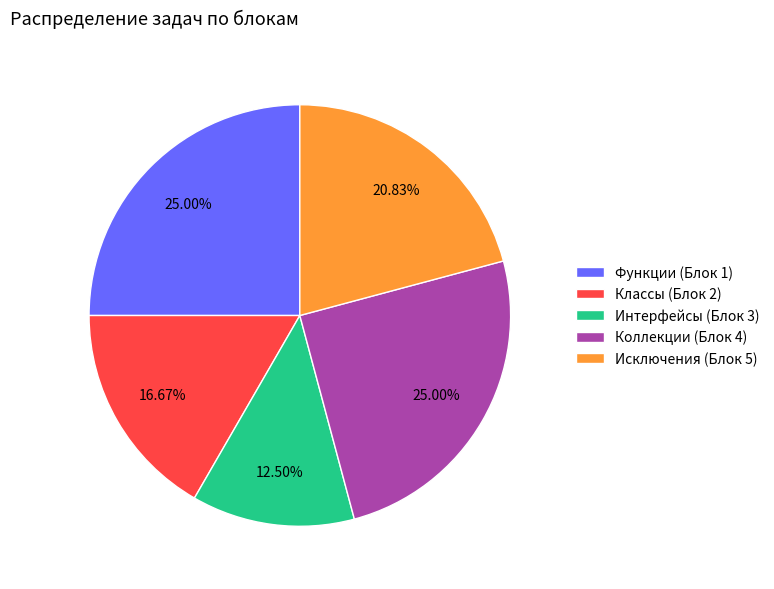

Does any single category account for the majority?

No